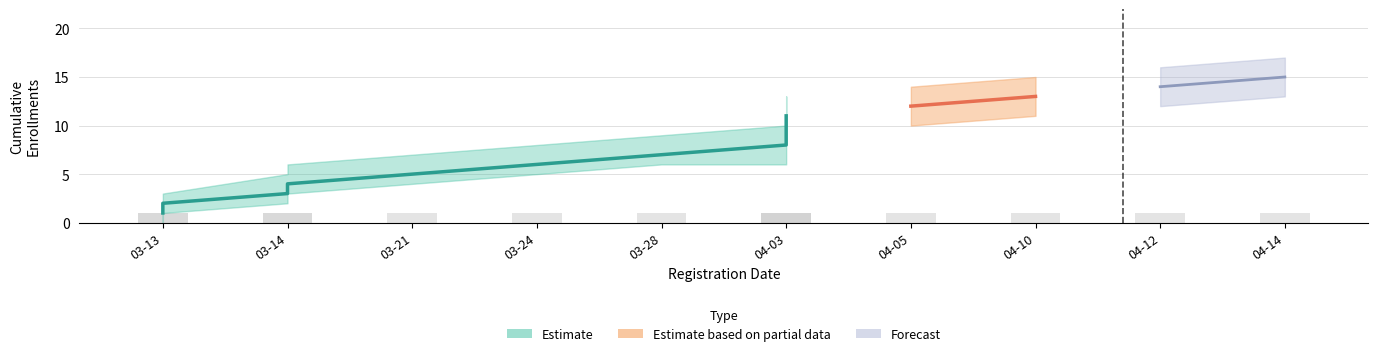

Are the bars horizontal?

No